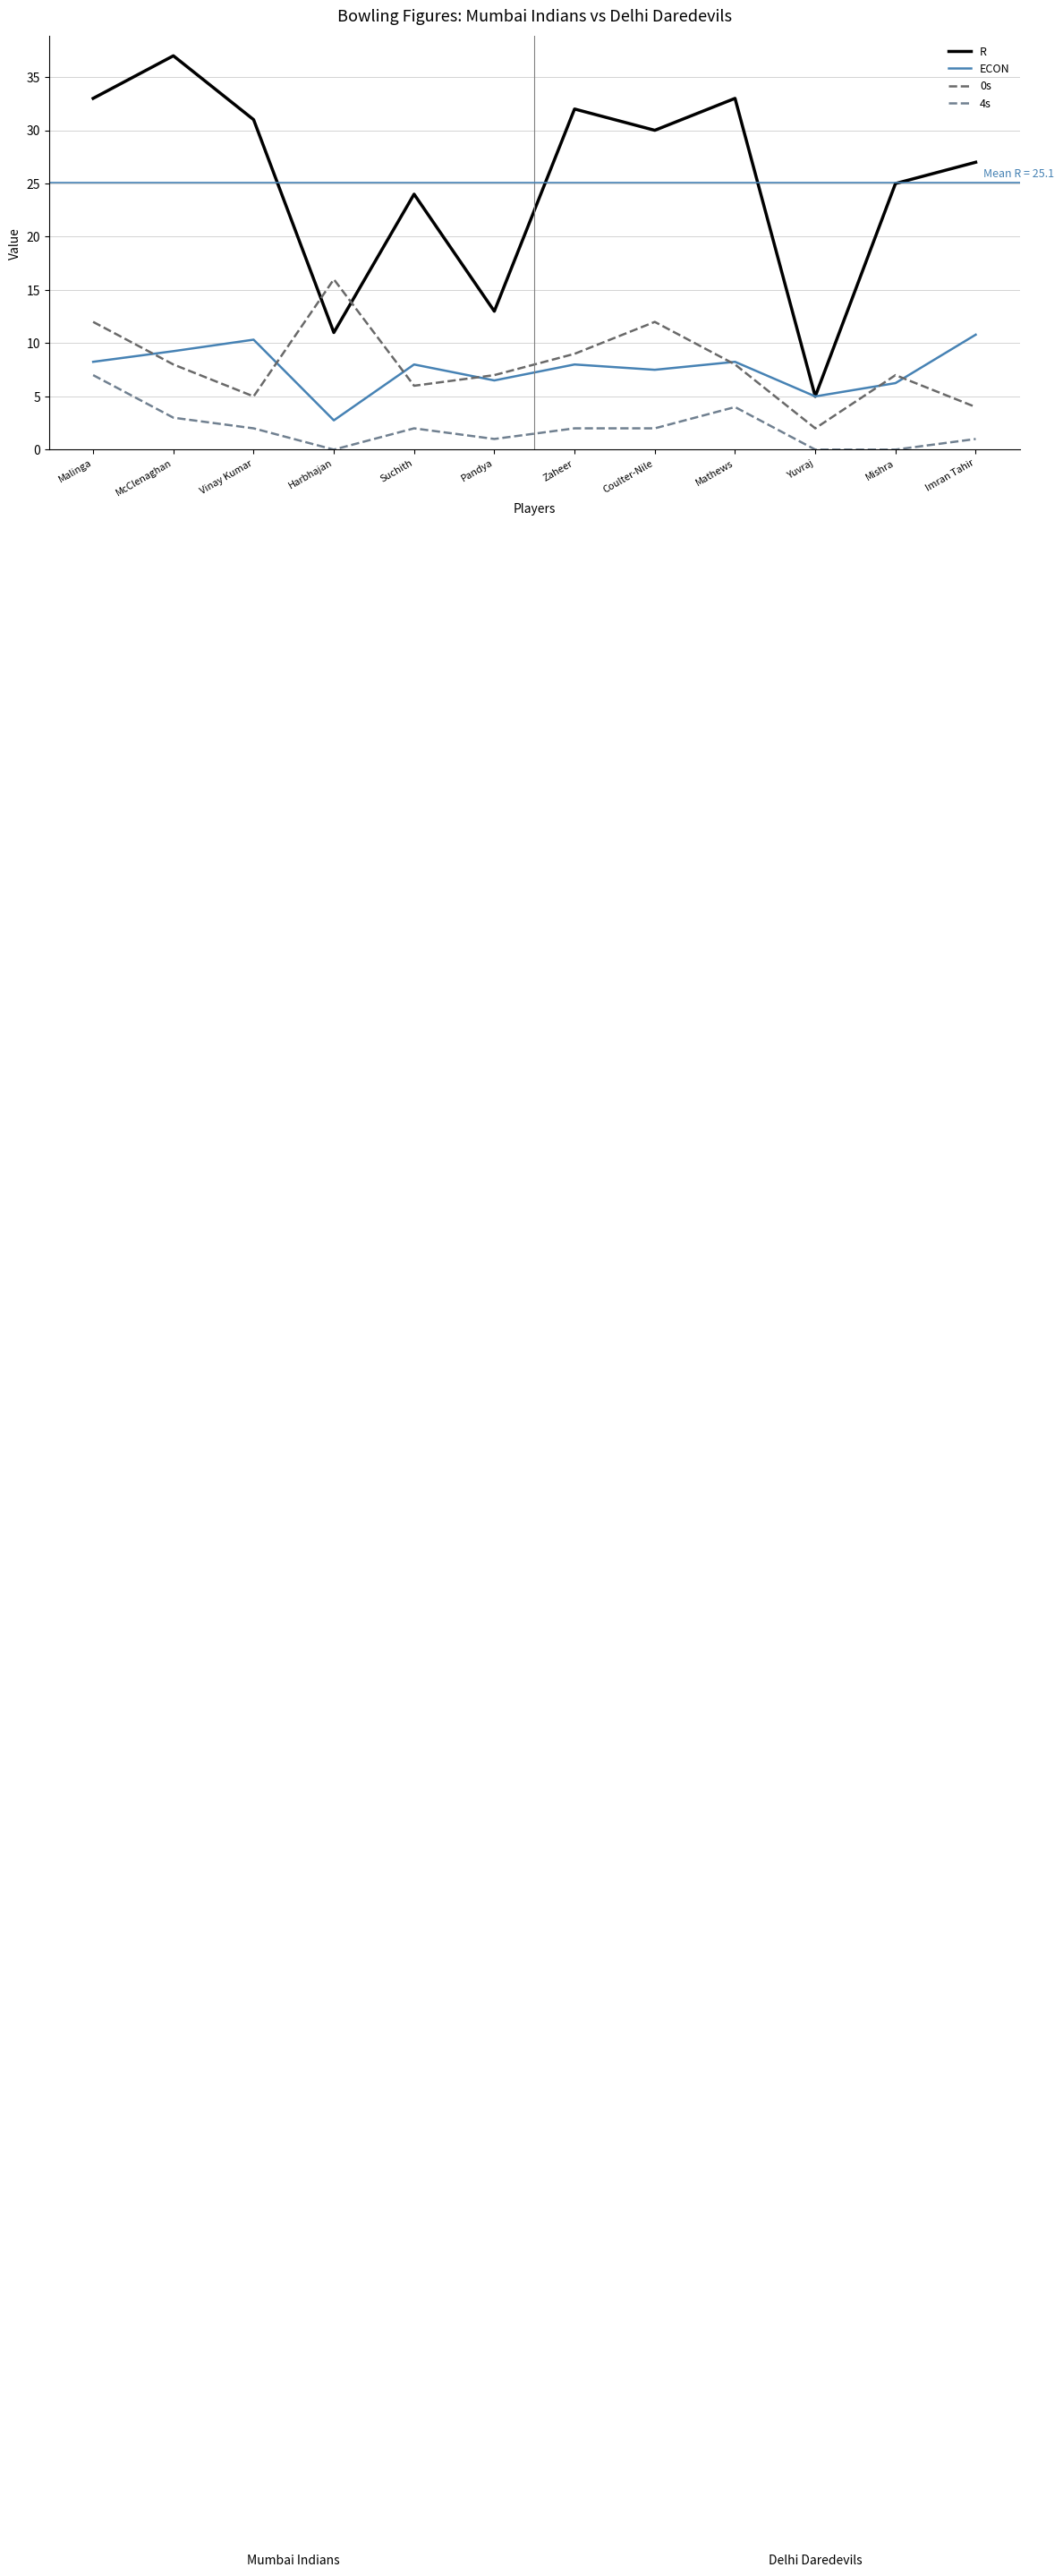

Rank the series at Coulter-Nile from lowest to highest value.

4s, ECON, 0s, R